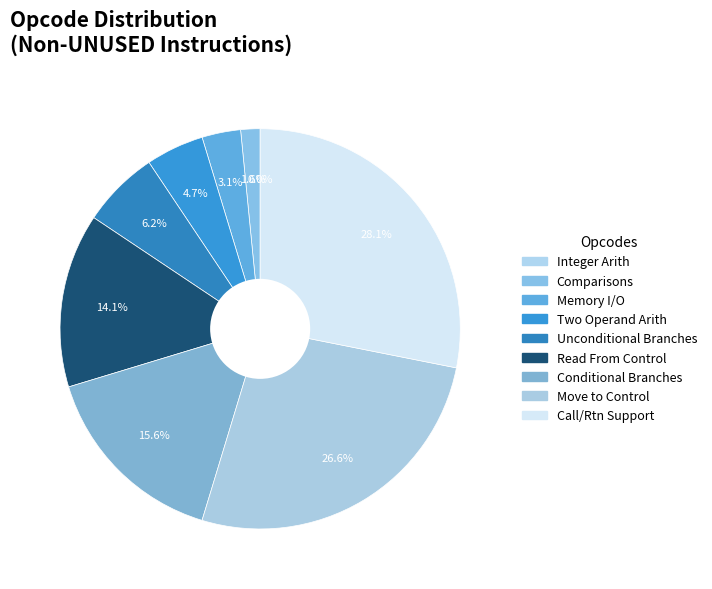

To the nearest percent, what is the average slice percentage?

11%